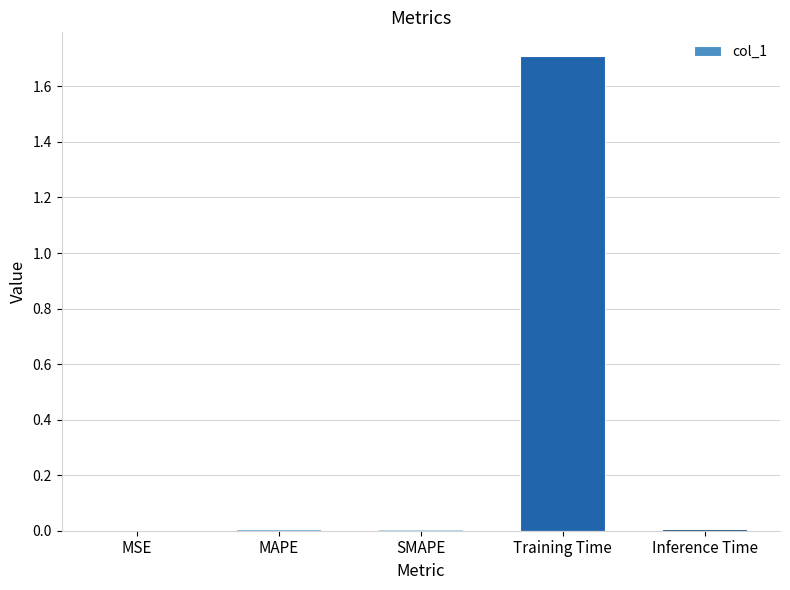

What is the difference between the values at Inference Time and Training Time?

1.7